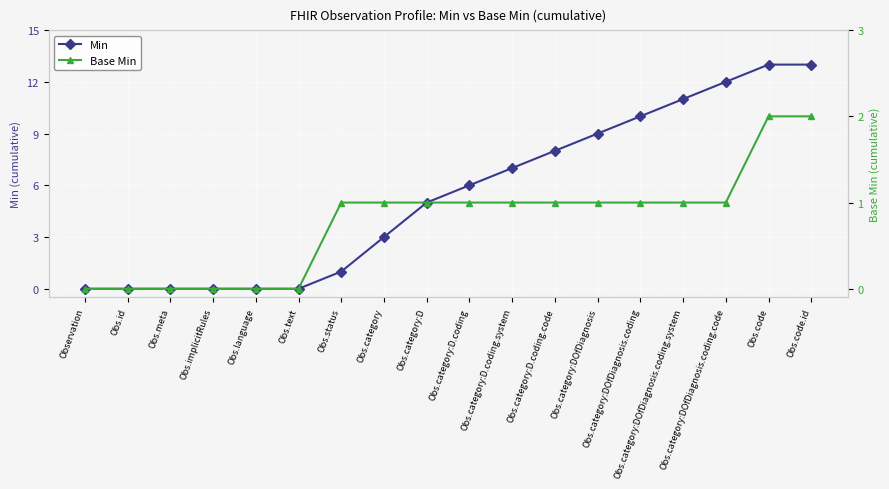

Count the Base Min values in the range 0 to 1.

16